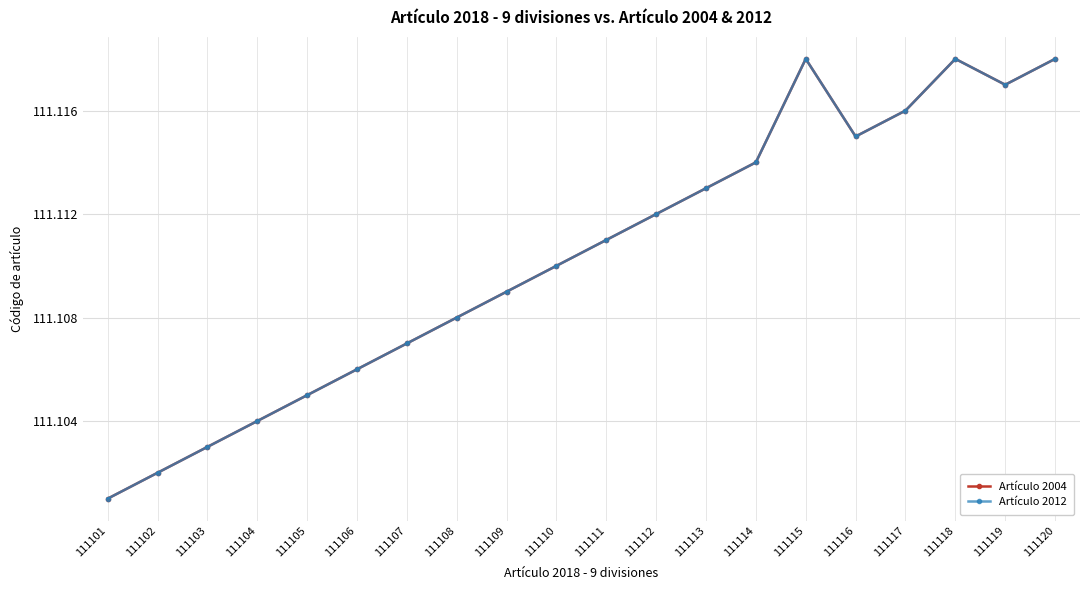

Is the value of Artículo 2004 at 111105 greater than the value of Artículo 2012 at 111109?

No